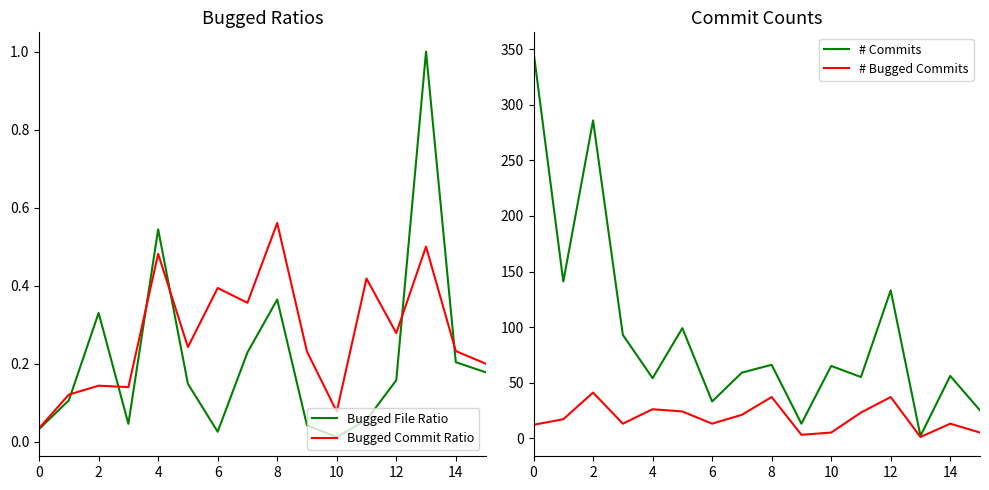

True or false: Bugged File Ratio and # Bugged Commits intersect in this chart.

False